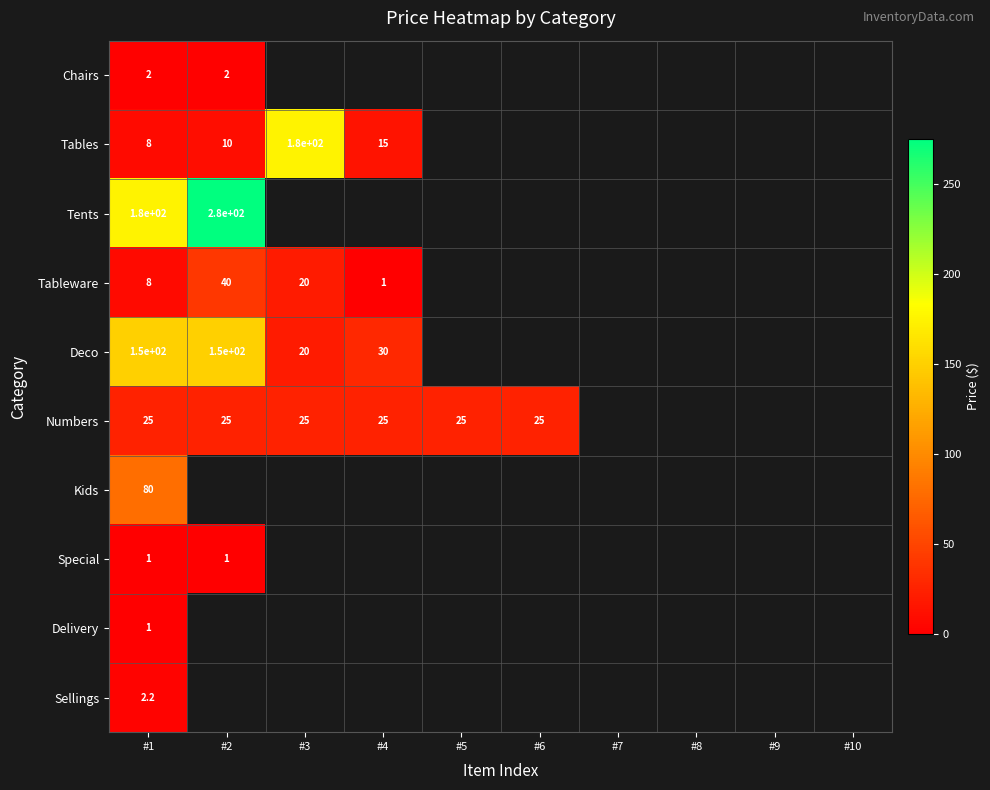

At which category is the sum across all series the highest?

#1